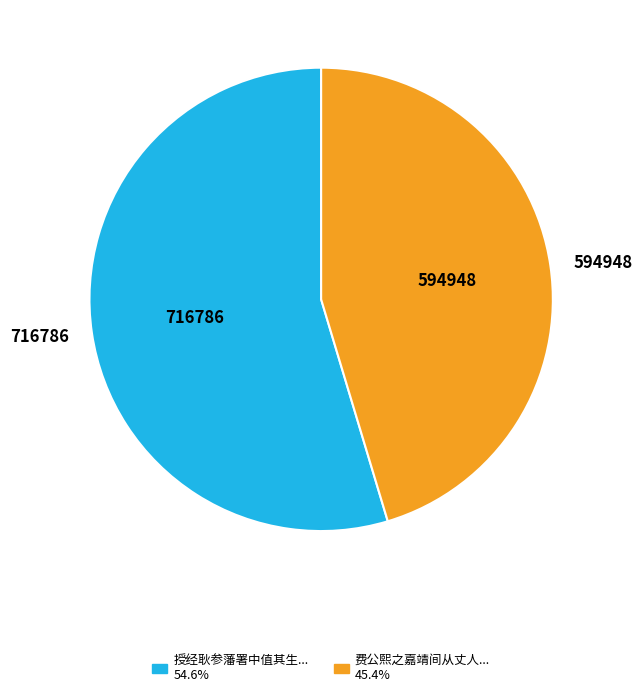

Count the number of slices in the pie.

2